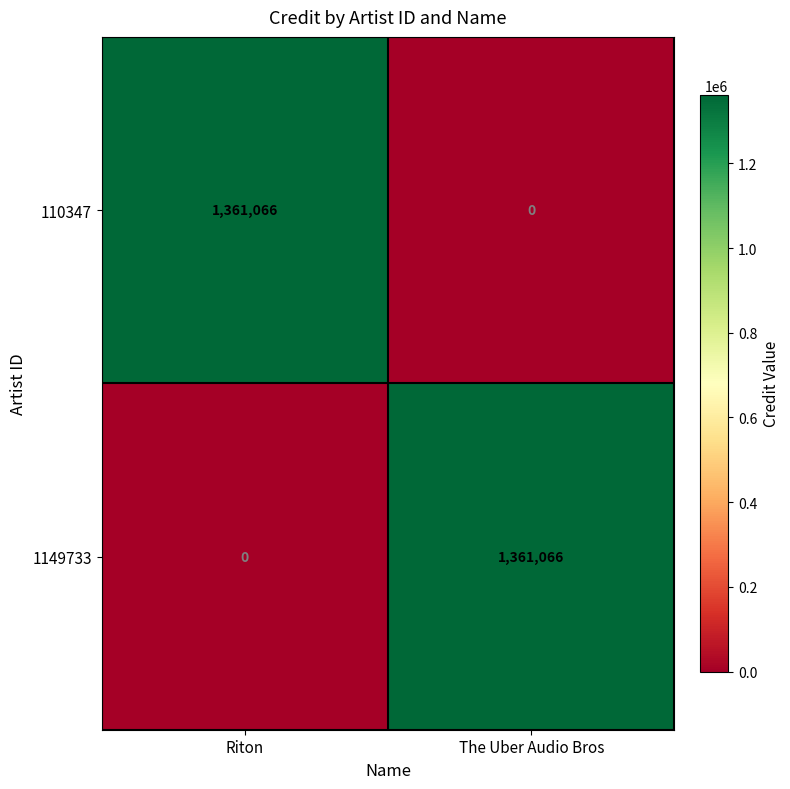

How many positive values does the 110347 series have?

1